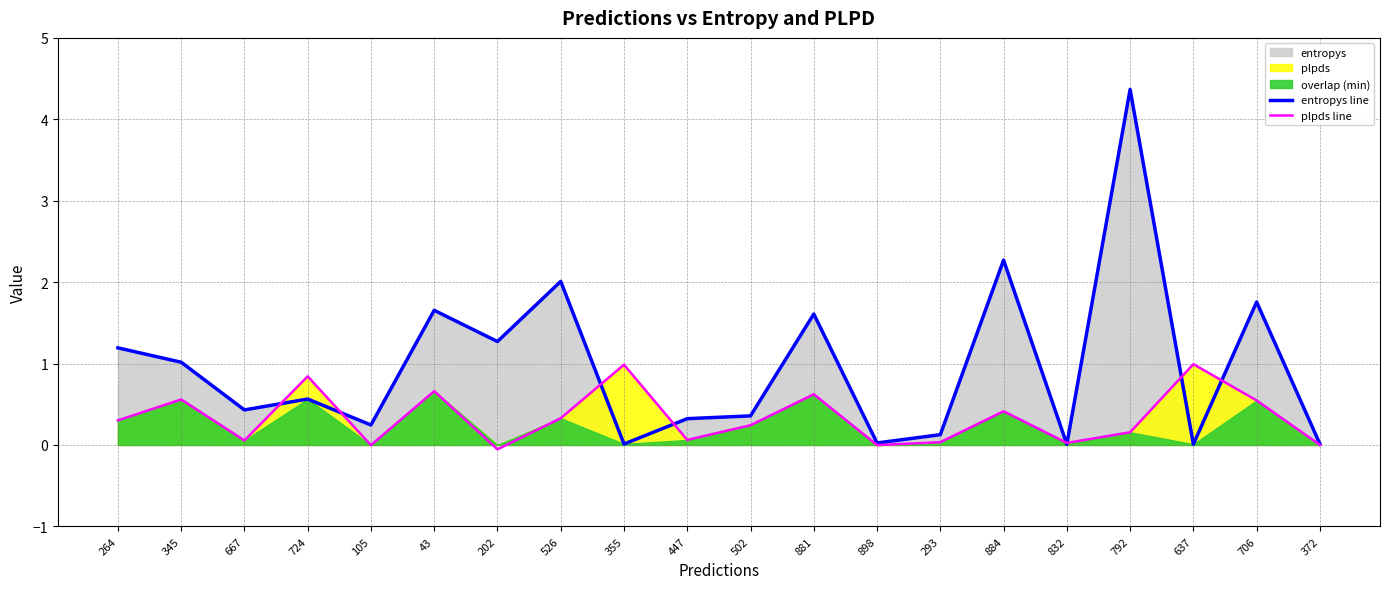

Reading left to right, extract all data points from this chart.

entropys line: 1.2	1.0	0.4	0.6	0.2	1.7	1.3	2.0	0.0	0.3	0.4	1.6	0.0	0.1	2.3	0.0	4.4	0.0	1.8	0.0
plpds line: 0.3	0.6	0.1	0.8	-0.0	0.7	-0.1	0.3	1.0	0.1	0.2	0.6	-0.0	0.0	0.4	0.0	0.2	1.0	0.5	0.0